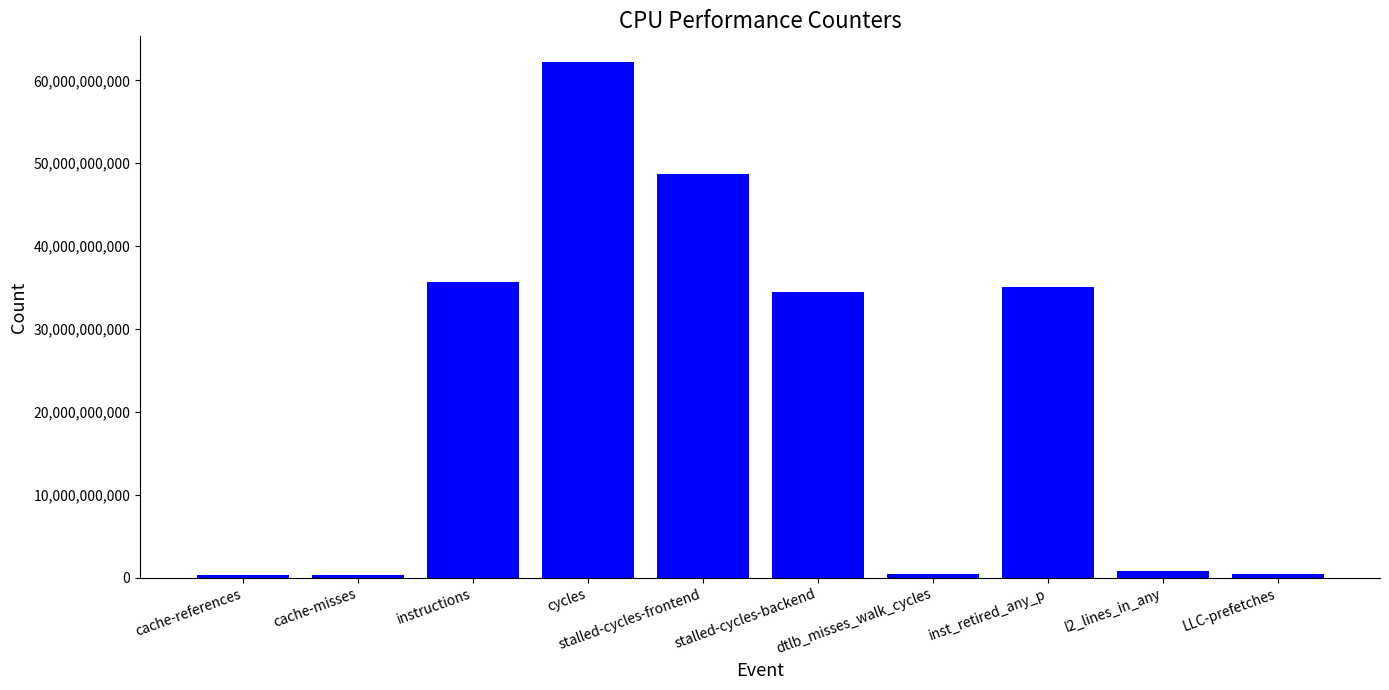

Which category has the highest value across all series?

cycles